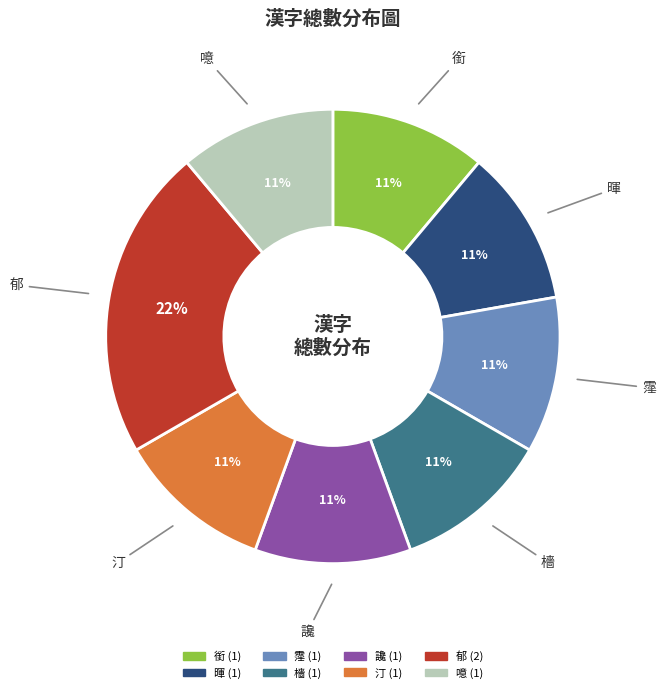

Which slice is the largest?

郁